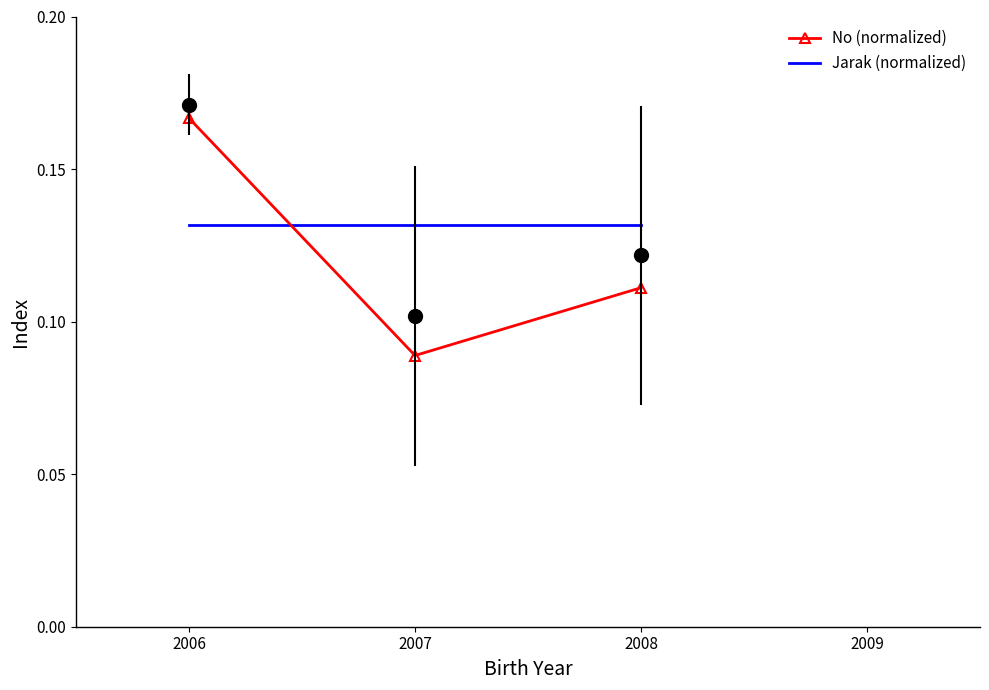

Count the number of data series in this chart.

2